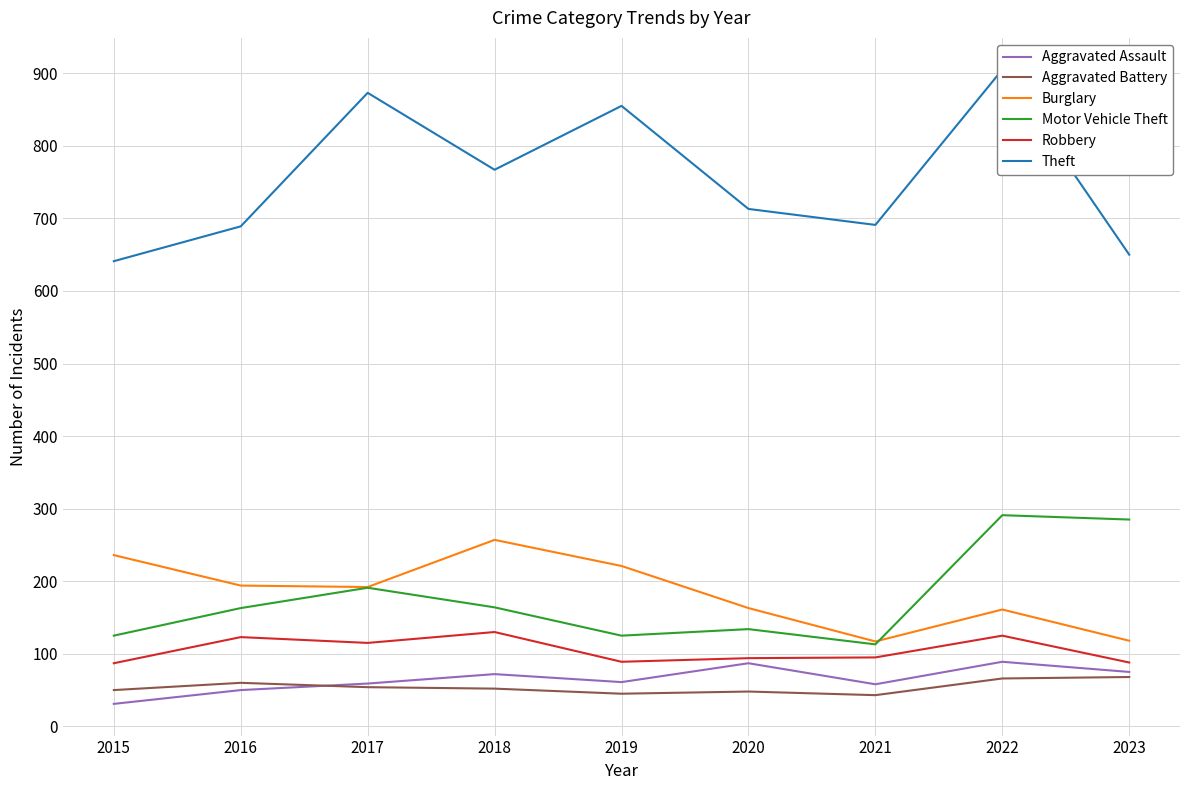

Count the number of categories in the chart.

9